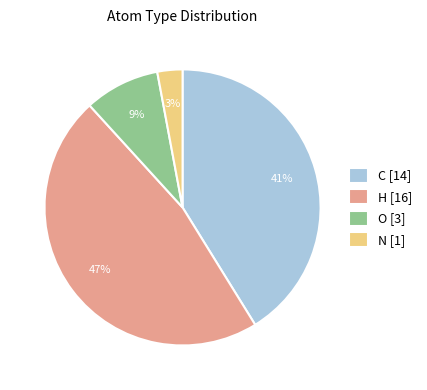

Does C represent more than half of the total?

No